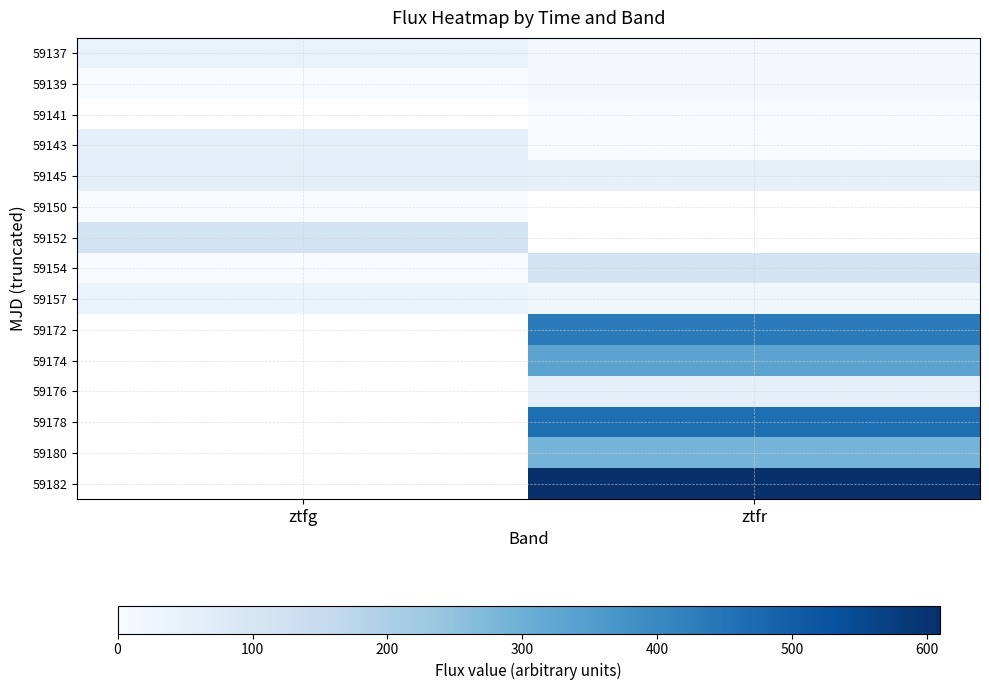

What is the spread (max minus min) of values at ztfr?

609.3